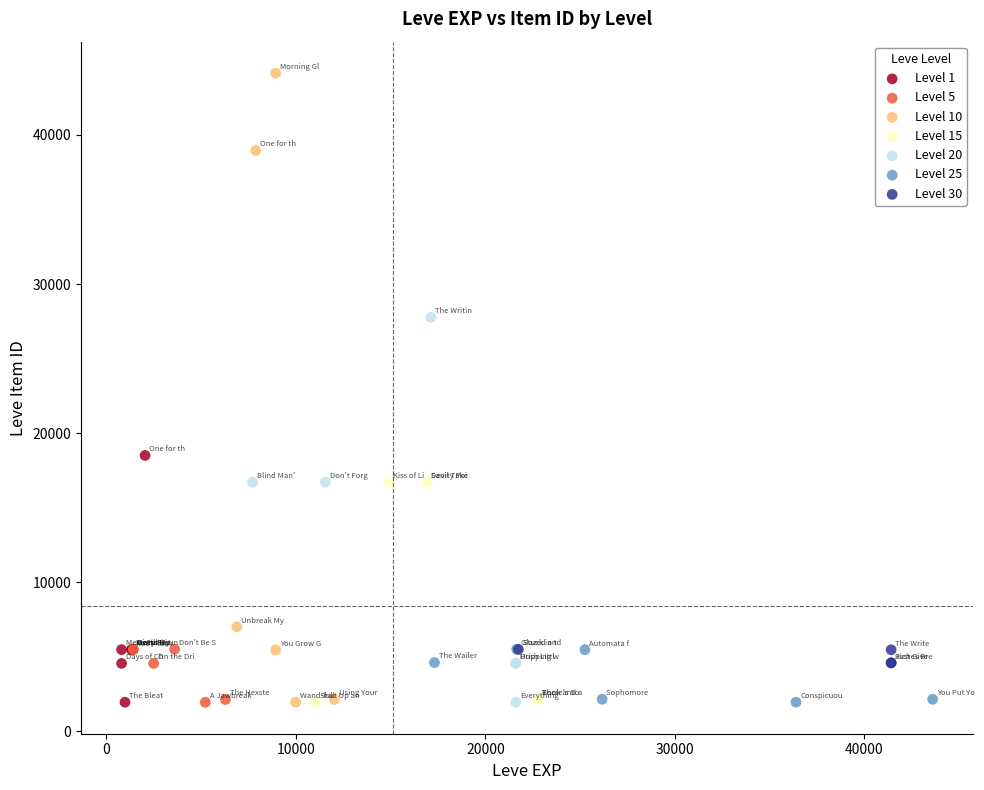

Which series has the largest Y range (max minus min)?

Level 10